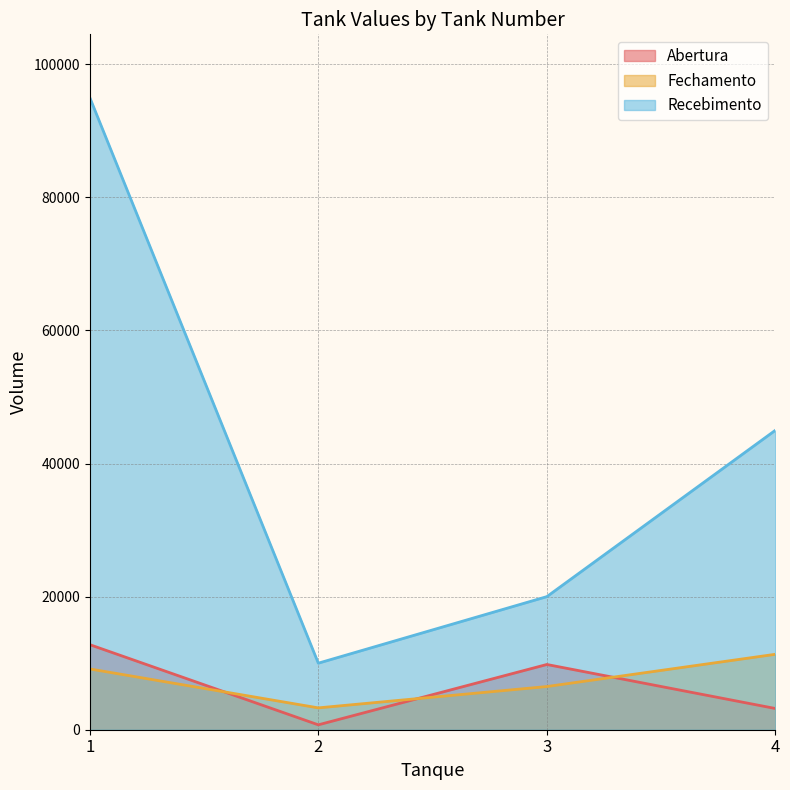

Which series has the largest total across all categories?

Recebimento